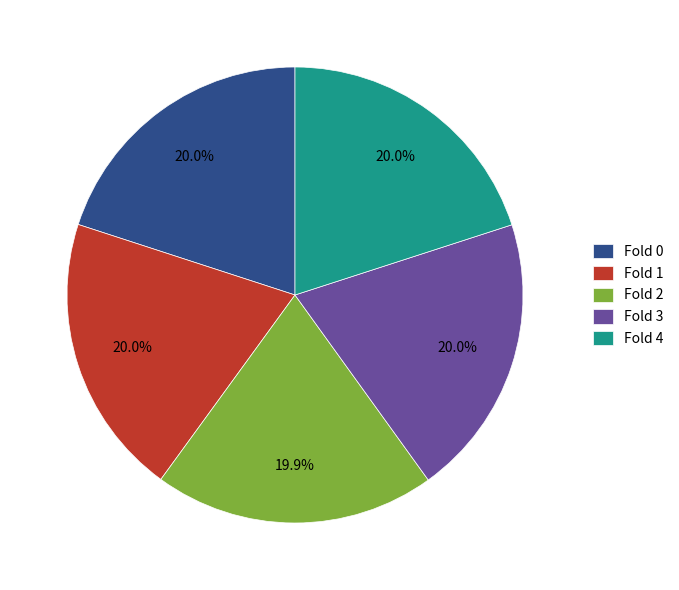

Is it true that Fold 0 is 7% of the pie?

False